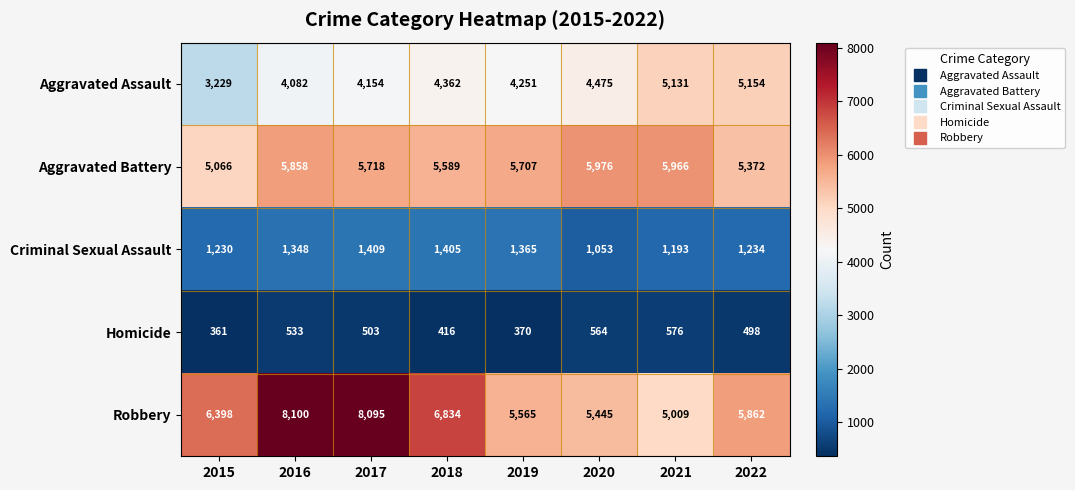

What is the average value of the Robbery series?

6414